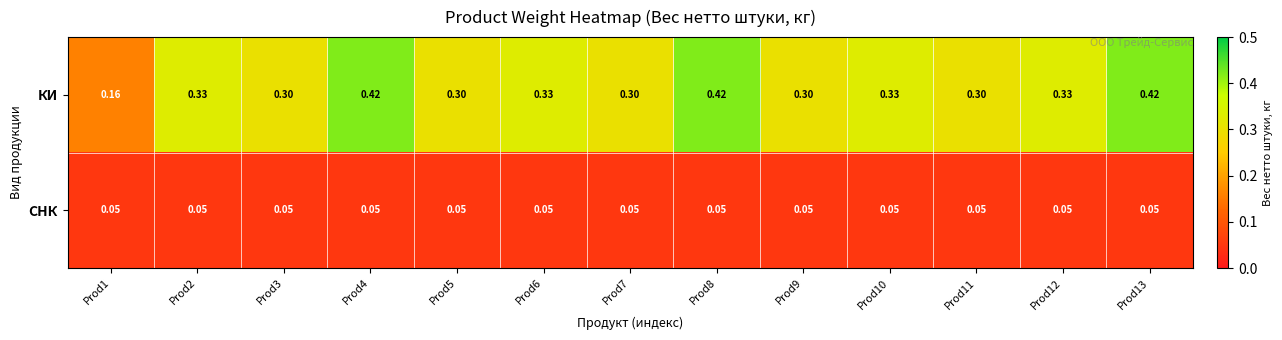

Which series has the largest total across all categories?

КИ